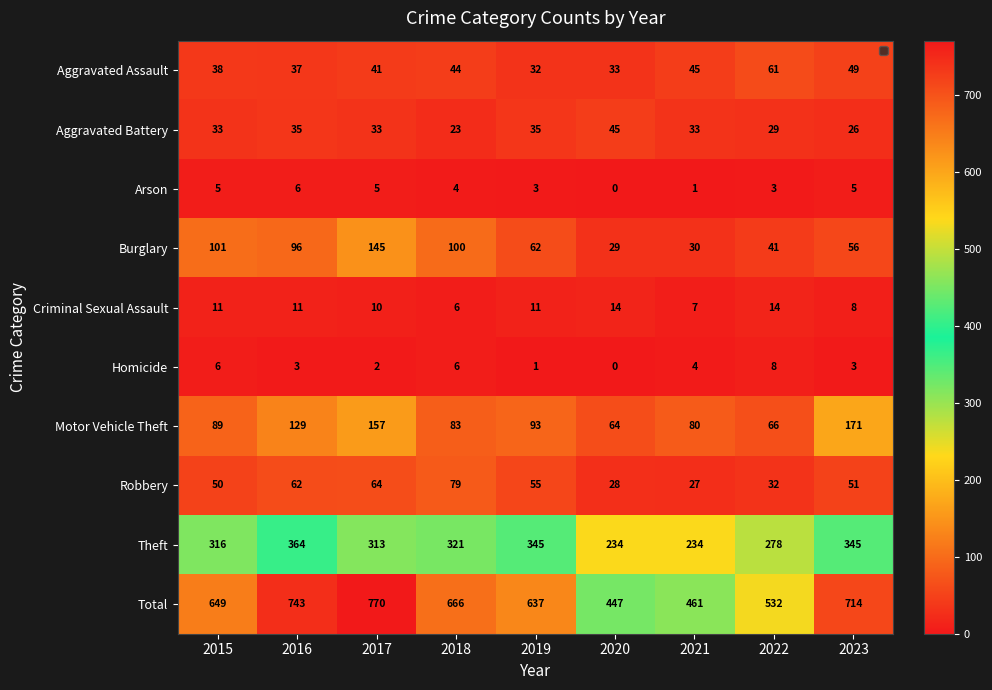

How many data points does each series have?

9